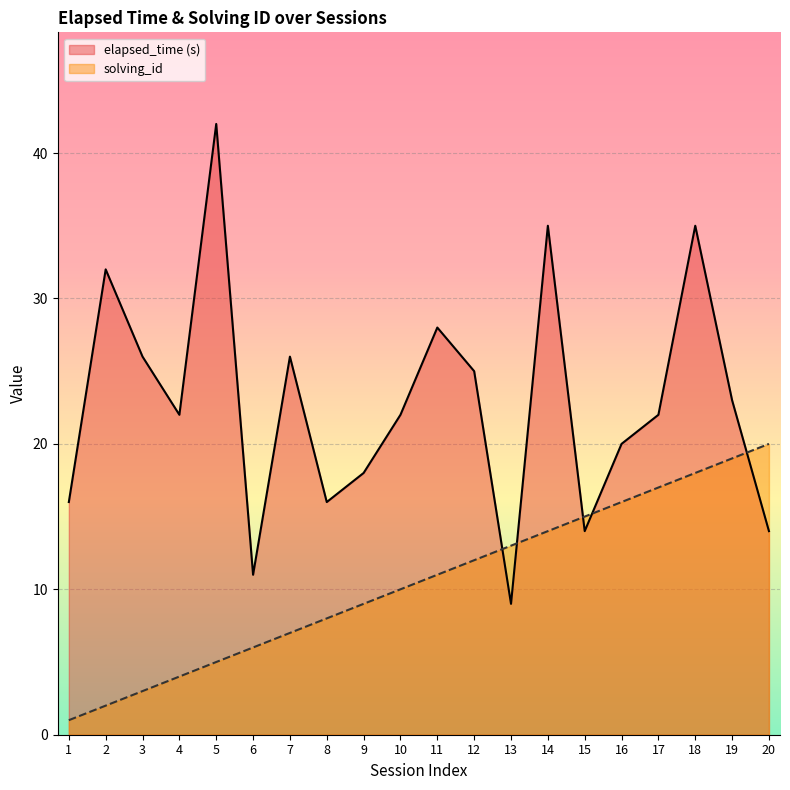

True or false: elapsed_time (s) has more than 0 points higher than both neighbors.

True